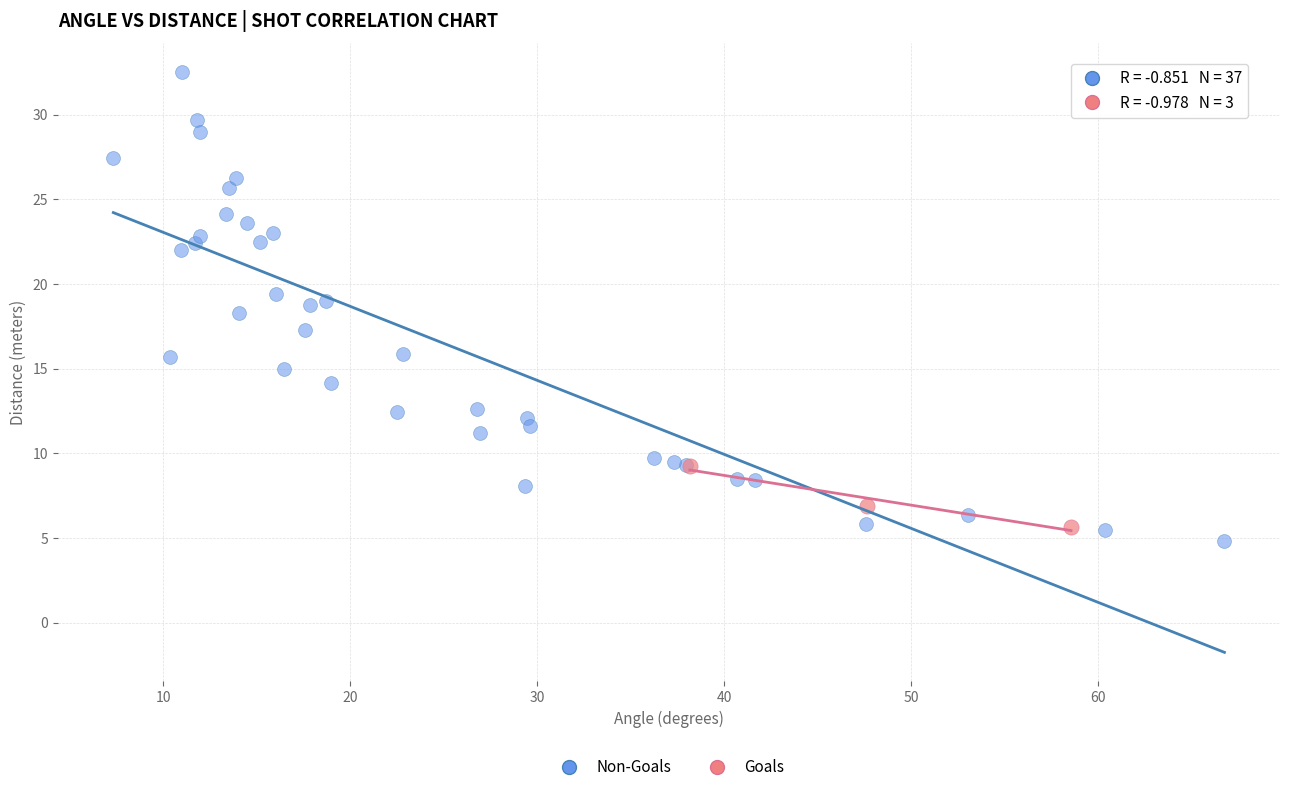

Which series has the widest spread of Y values?

Non-Goals